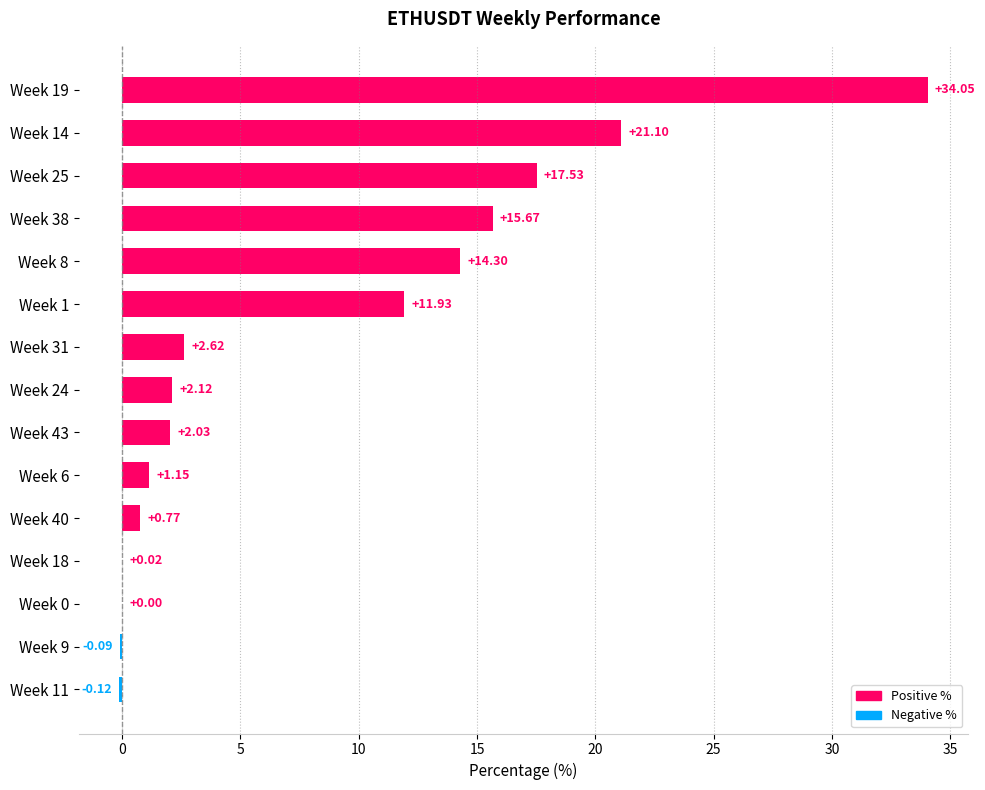

What is the sum of all values?

123.1